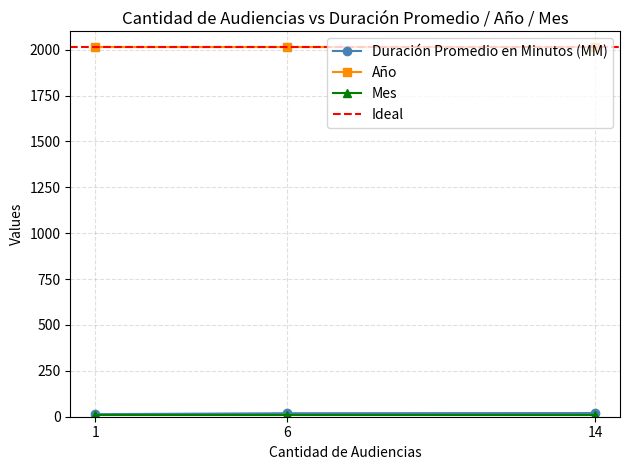

The Año series shows 2017 at 6. True or false?

True